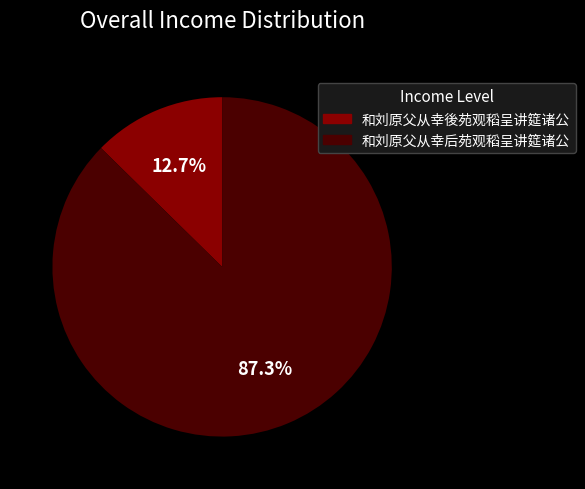

To the nearest percent, what percentage of the pie is 和刘原父从幸後苑观稻呈讲筵诸公?

13%